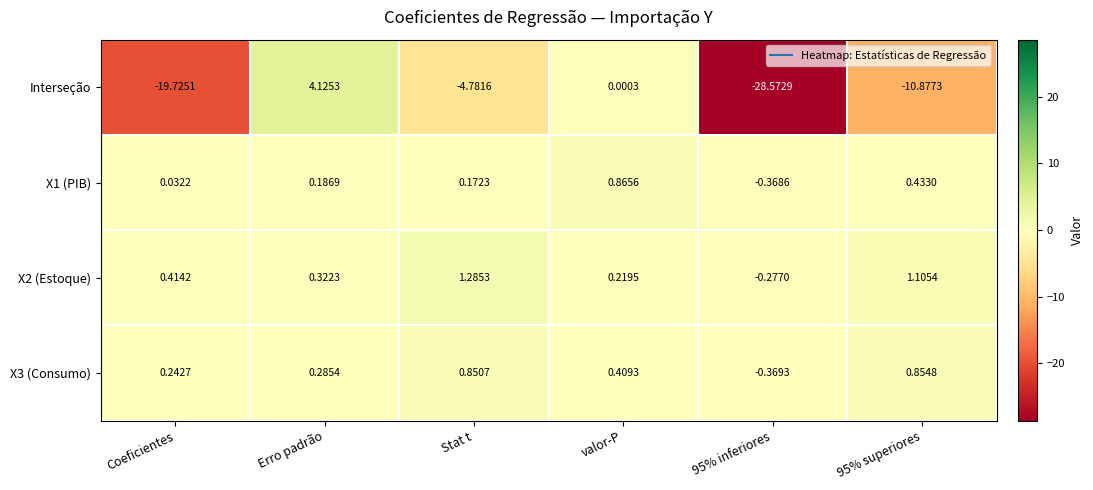

Which category has the lowest value across all series?

95% inferiores